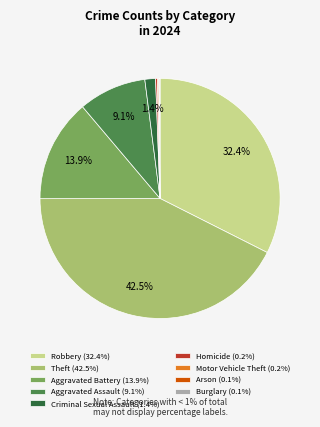

Is it true that Aggravated Assault is 1% of the pie?

False